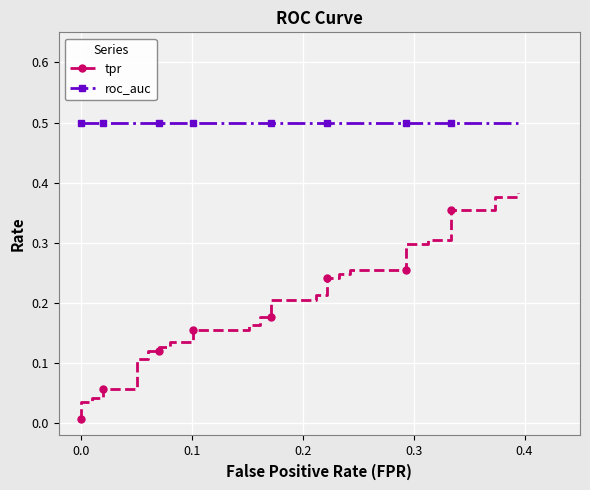

What is the highest value of the tpr series?

0.4